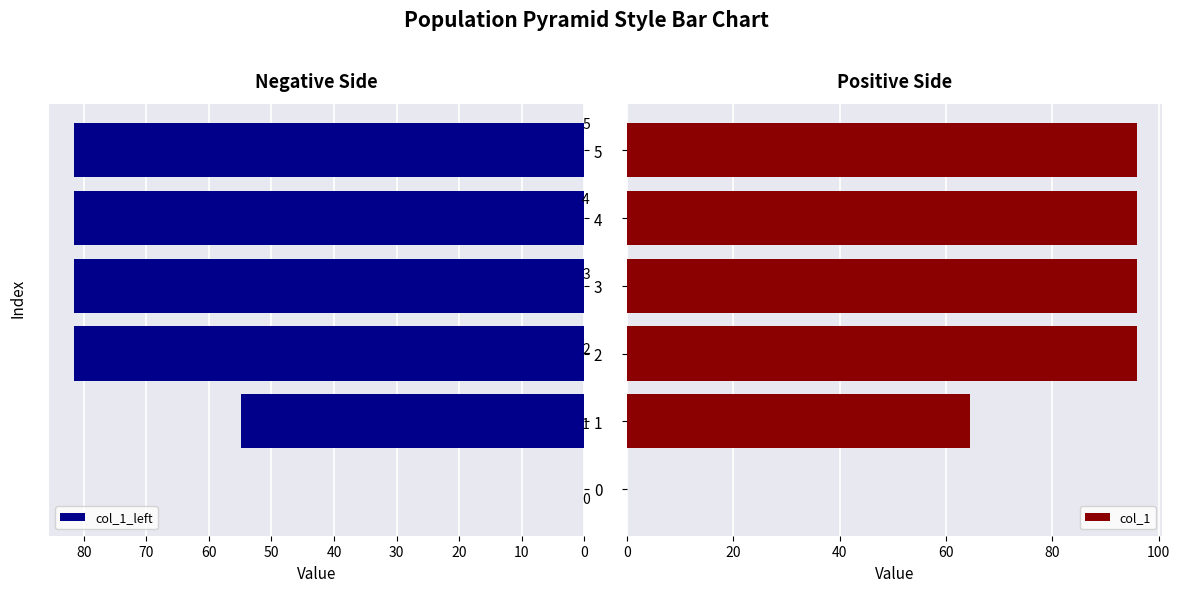

What is the sum of all col_1 values?

448.1